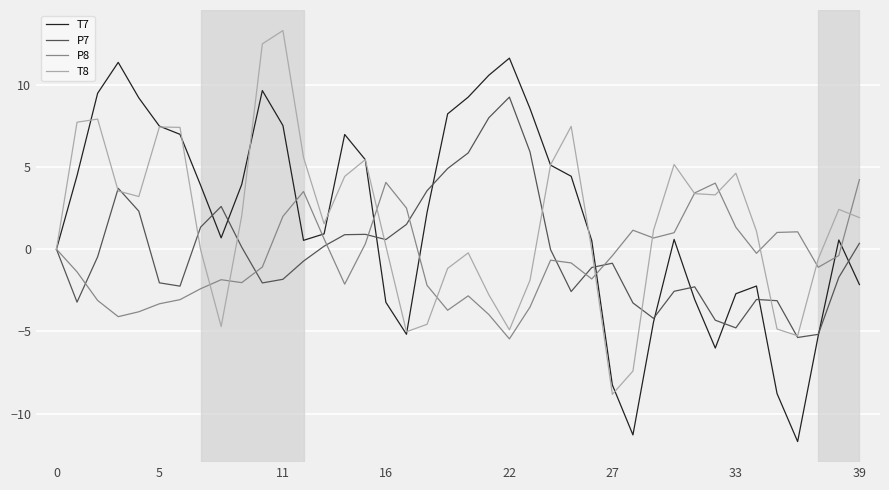

List the series in order of their peak value, lowest first.

P8, P7, T7, T8